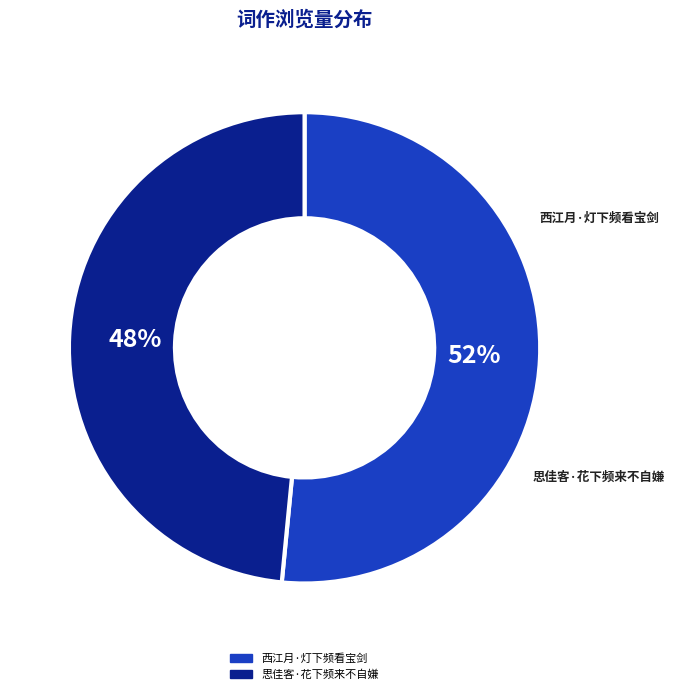

To the nearest percent, what portion does 西江月·灯下频看宝剑 represent?

52%